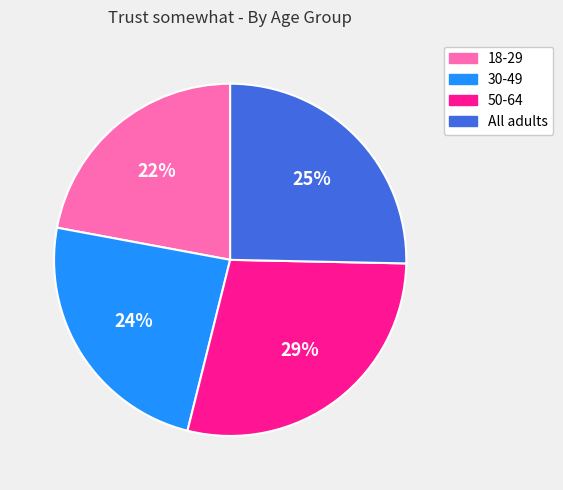

What percentage is the 50-64 slice, to the nearest percent?

29%